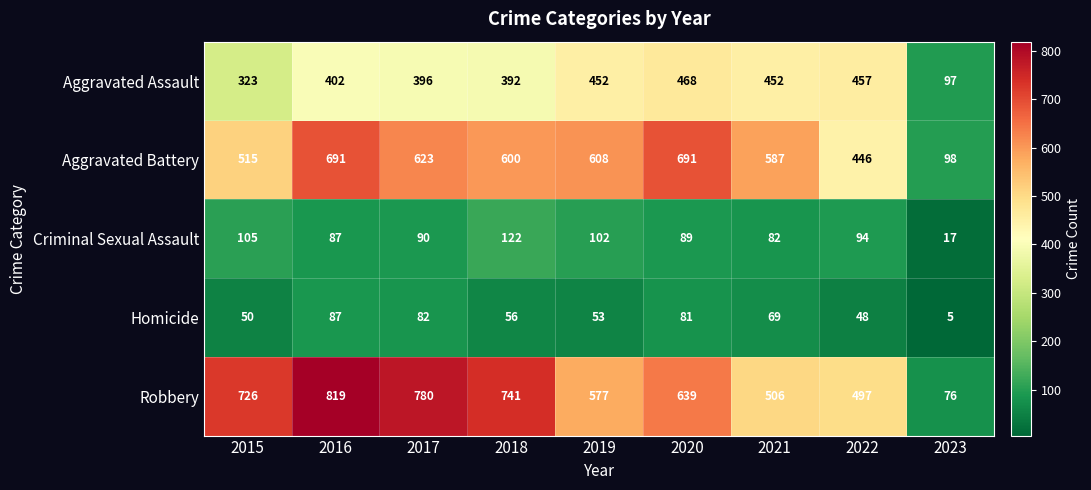

What is the minimum value shown in the chart?

5